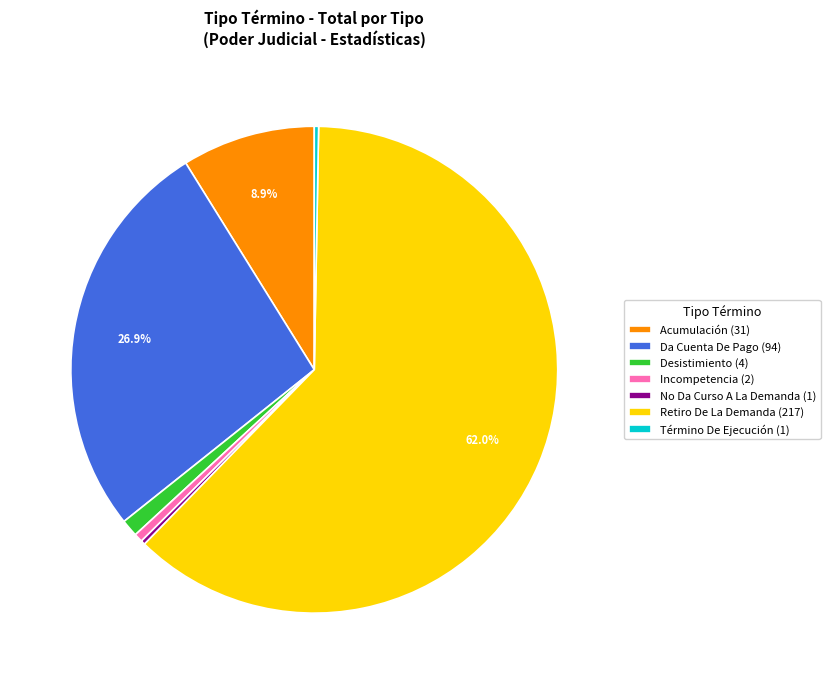

How many segments does this pie chart have?

7